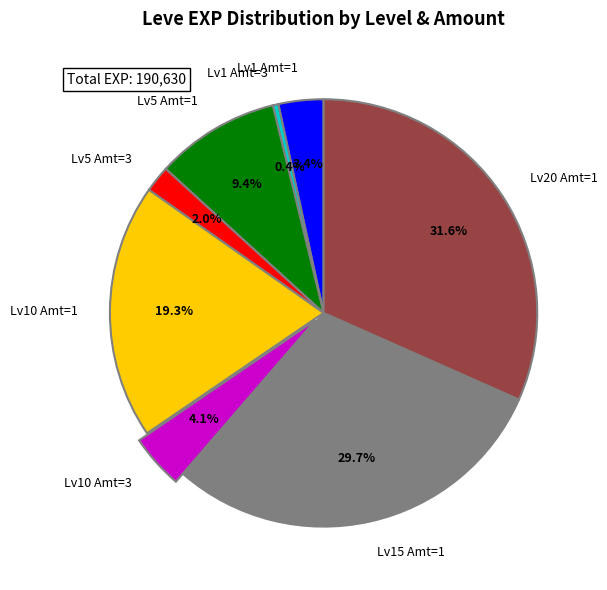

Does any single category account for the majority?

No